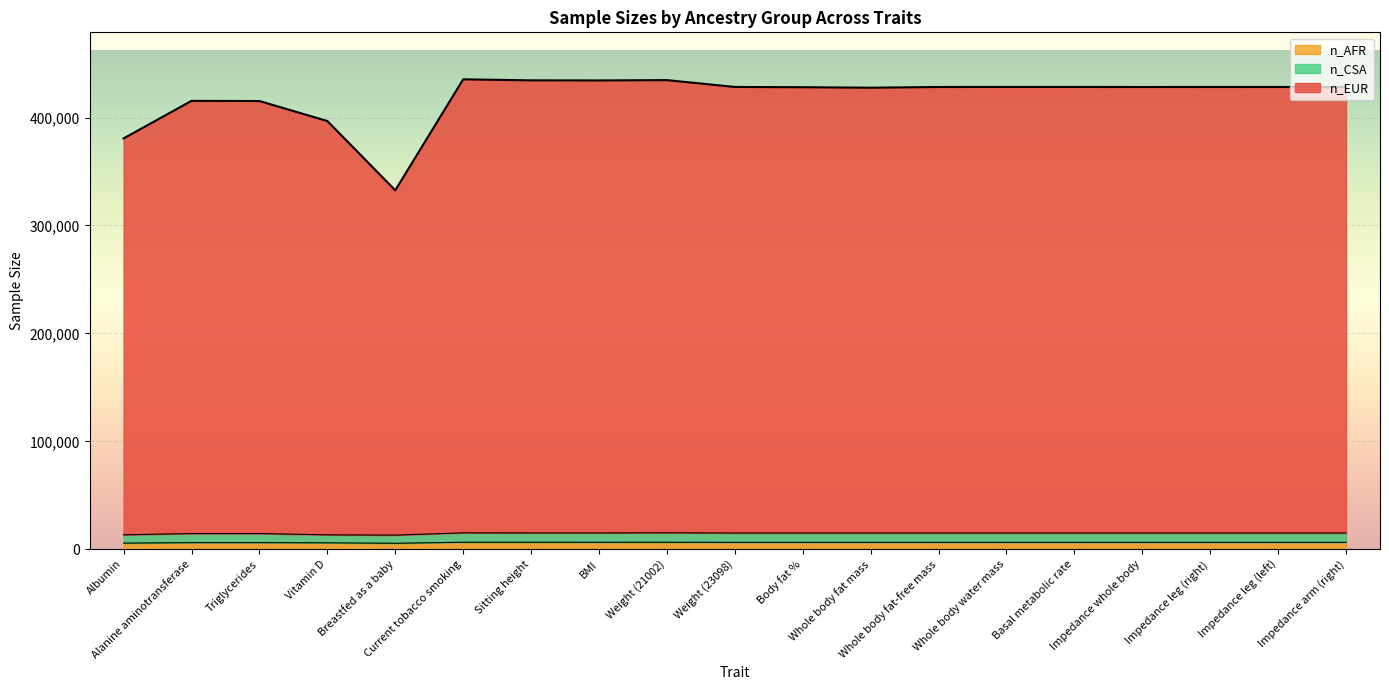

What is the total value across all series at Impedance arm (right)?

428257